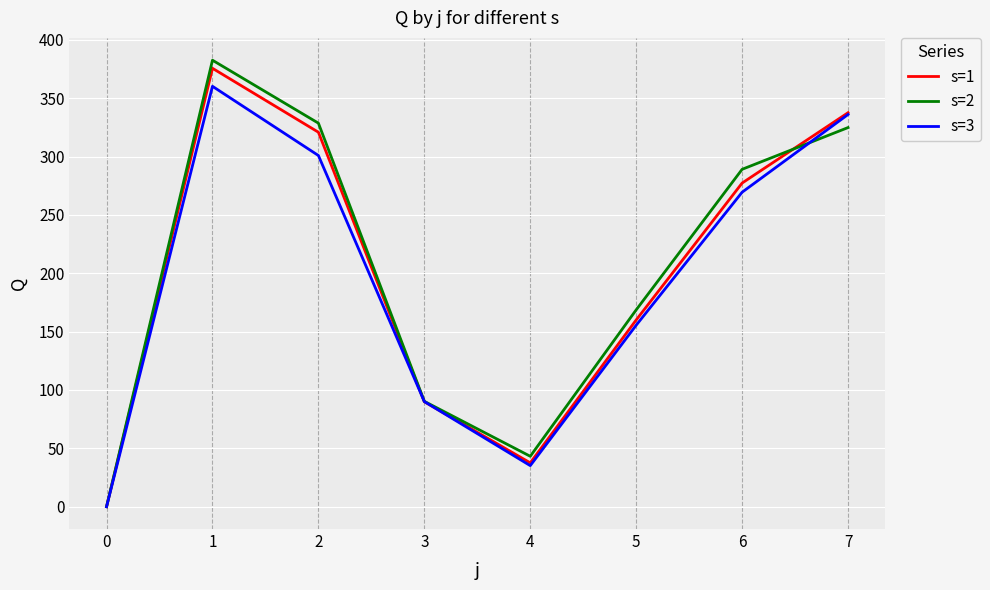

List the series in order of their peak value, highest first.

s=2, s=1, s=3